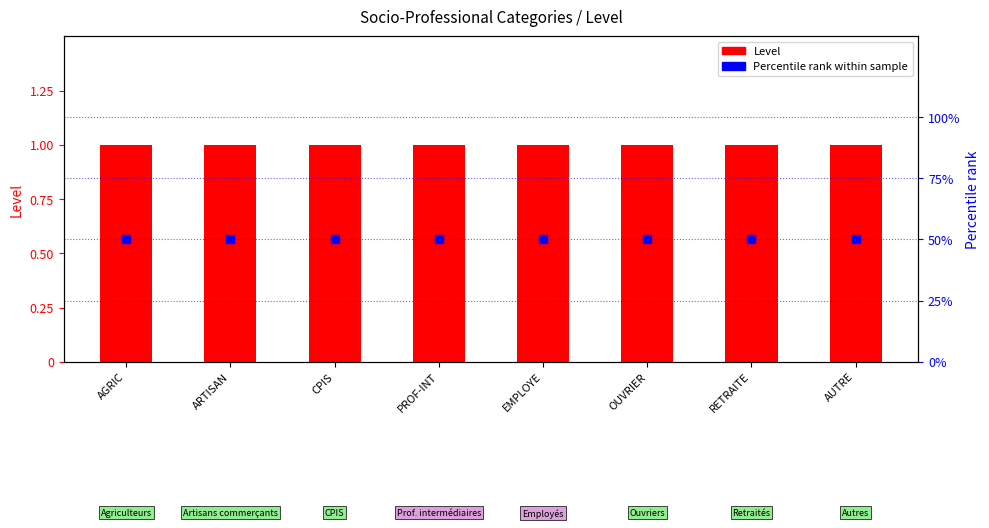

What is the total value across all series at RETRAITE?

51